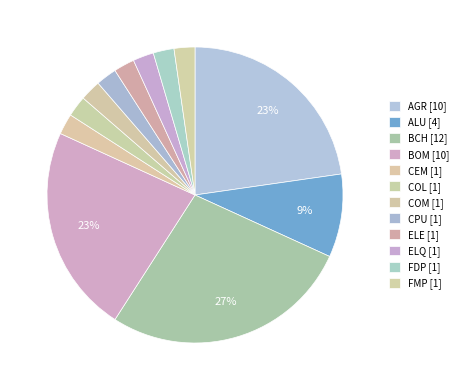

Is it true that ELQ is 11% of the pie?

False